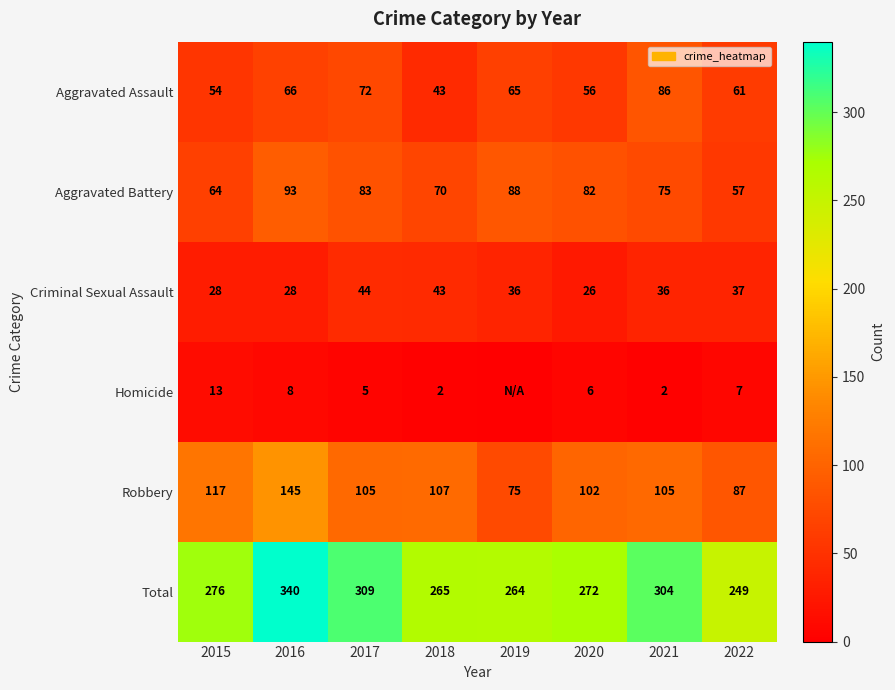

How many data points in Robbery are less than 105?

3